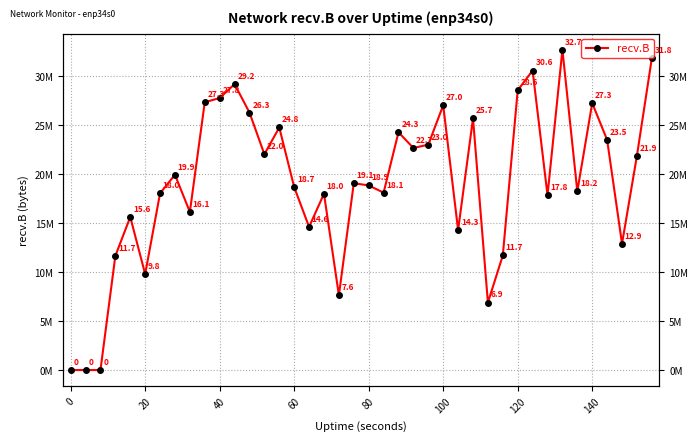

The value at 140 is 8817284. True or false?

False